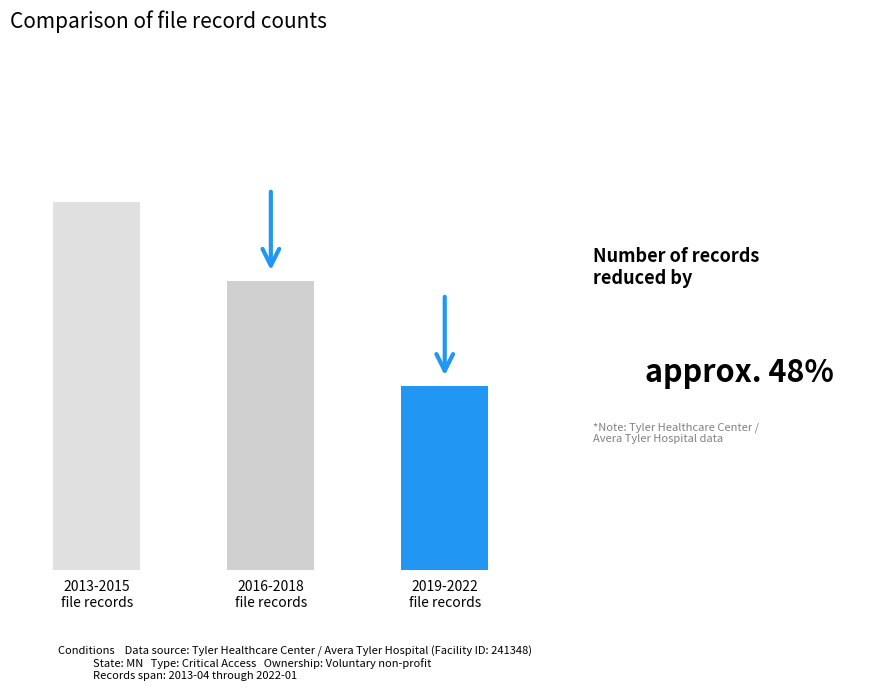

Where is the data nearest to the value 10?

2016-2018
file records